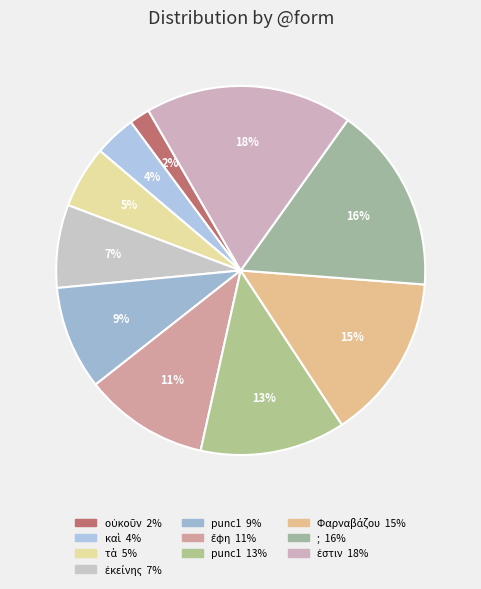

Which slice is the largest?

ἐστιν